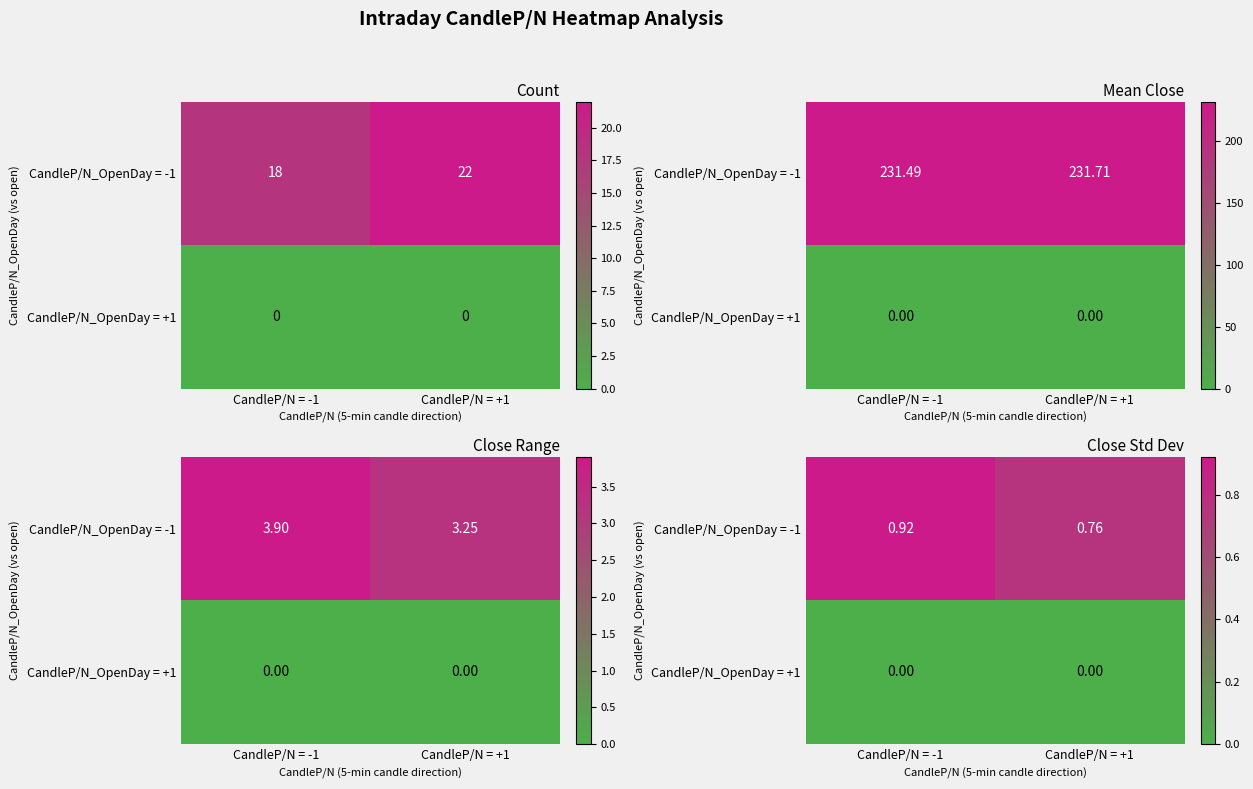

What is the difference between the highest and lowest values at CandleP/N = -1?

0.9